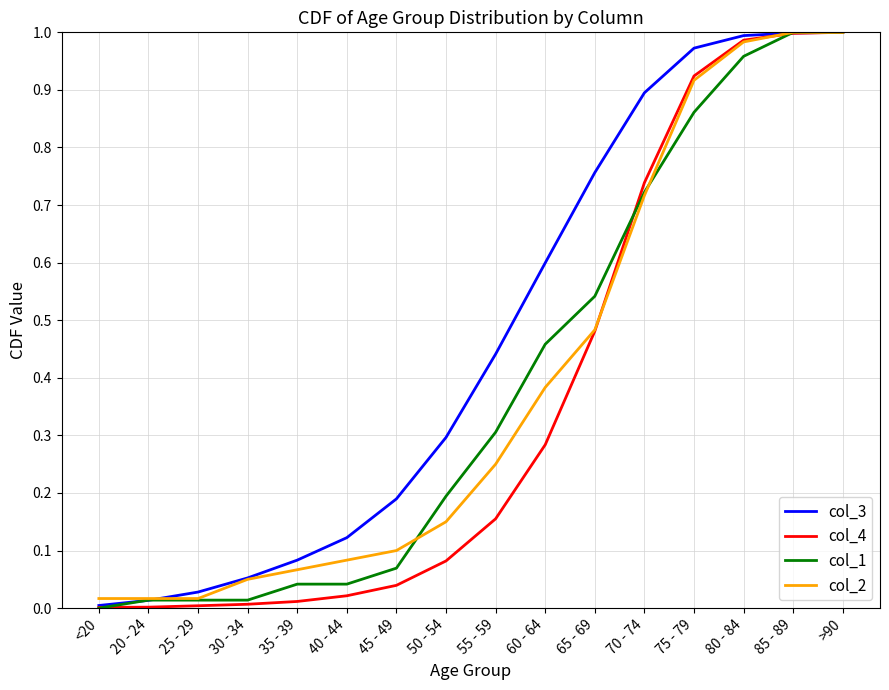

What position from the left is 80 - 84?

14